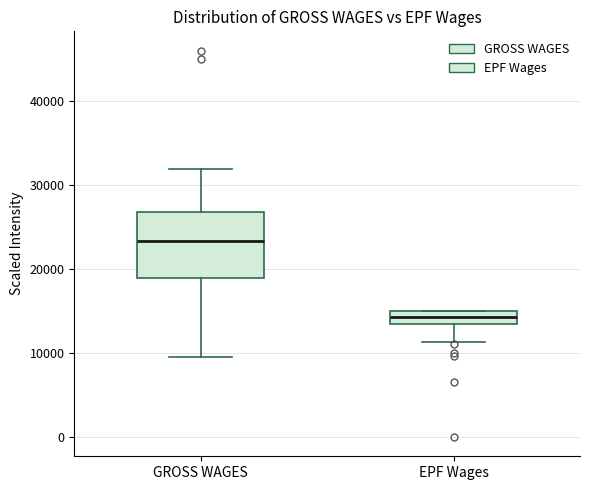

Which box has the highest median line?

GROSS WAGES